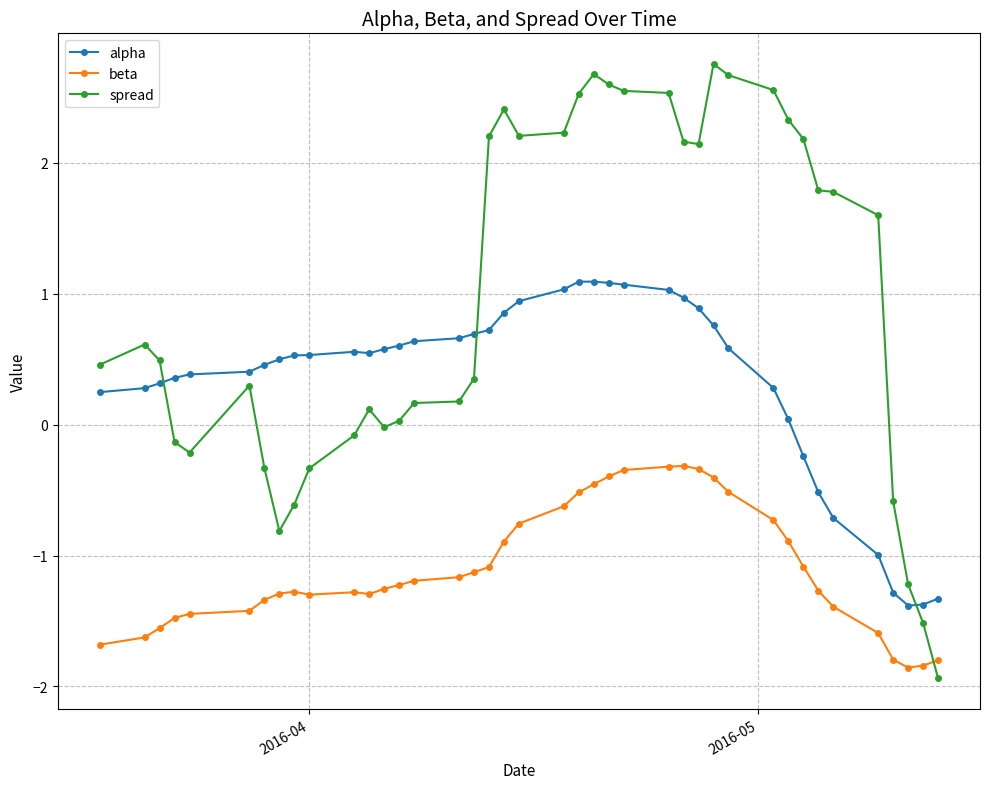

What is the value of the alpha point at the 21st from the left?

1.0